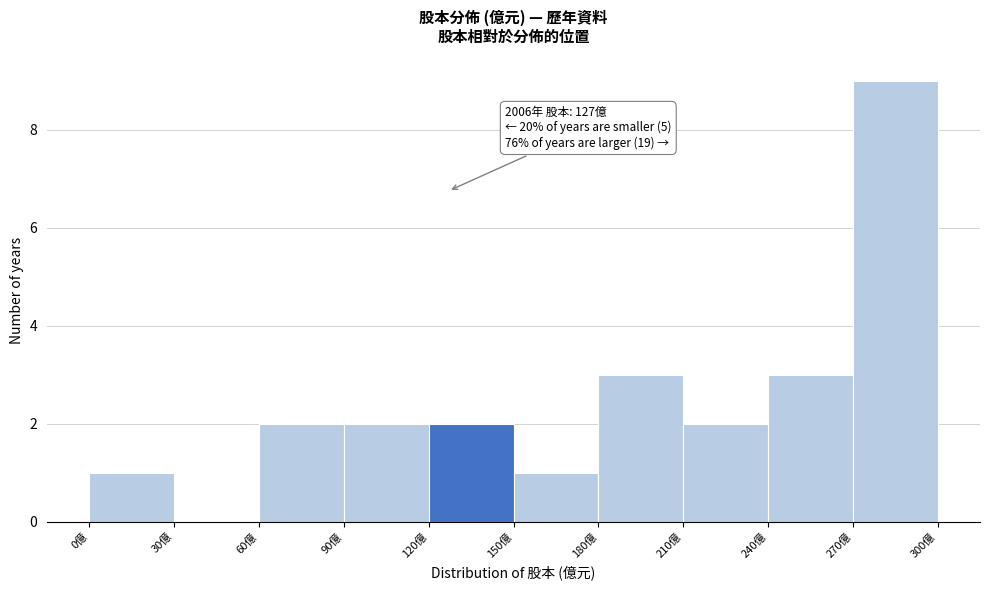

Which range on the x-axis has the tallest bar?

270 to 300